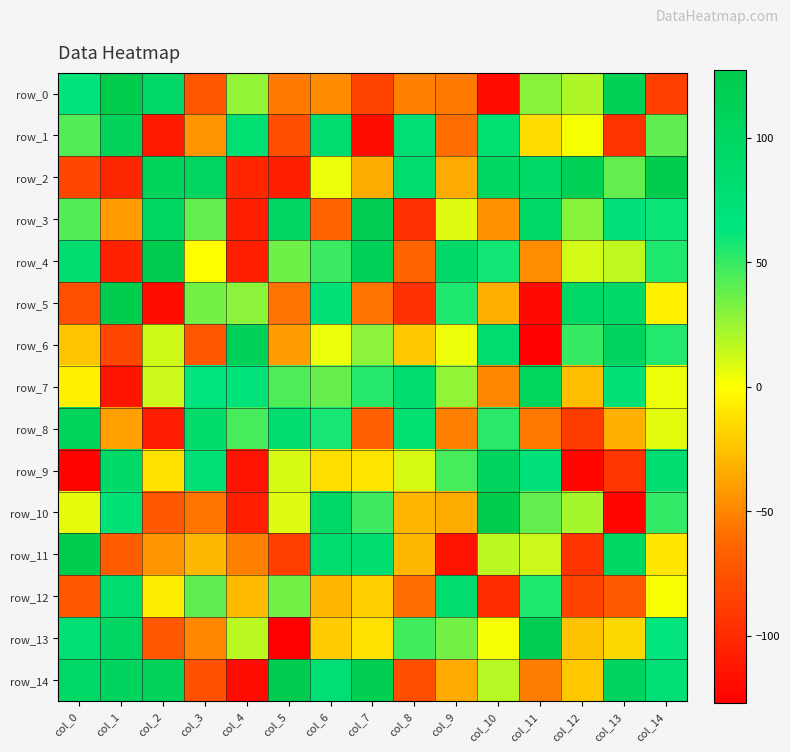

What is the difference between the second highest and minimum values in the row_9 series?

218